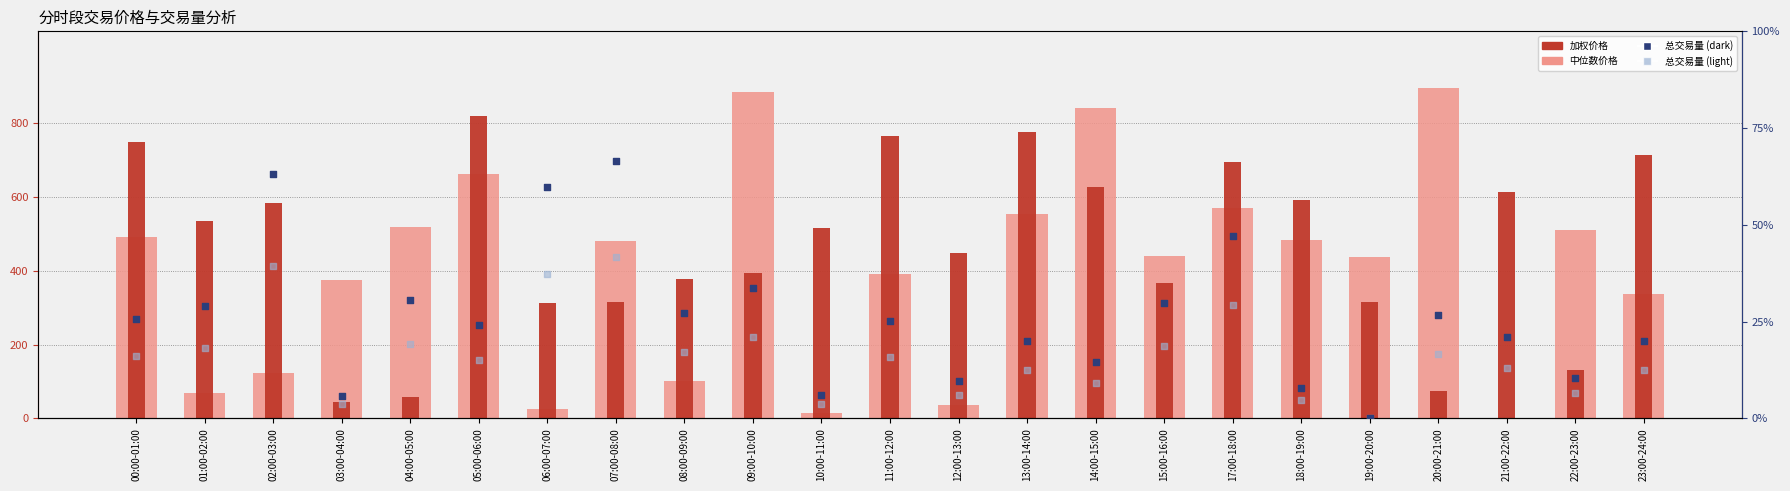

Which series contains the highest Y value?

中位数价格